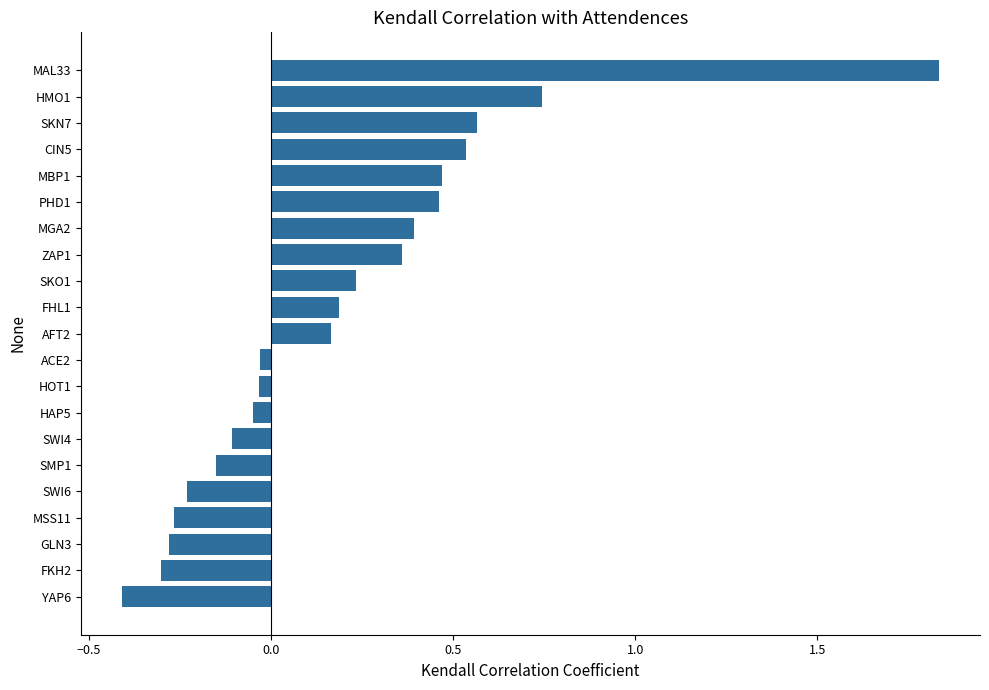

What is the minimum value shown in the chart?

-0.4